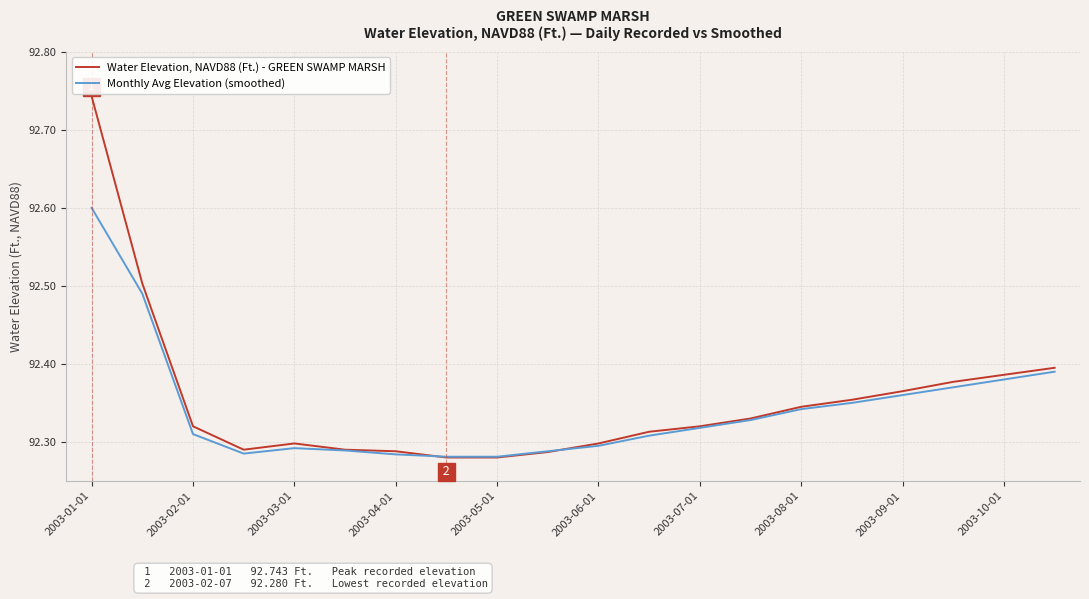

Count the Water Elevation, NAVD88 (Ft.) - GREEN SWAMP MARSH values in the range 92 to 93.

20